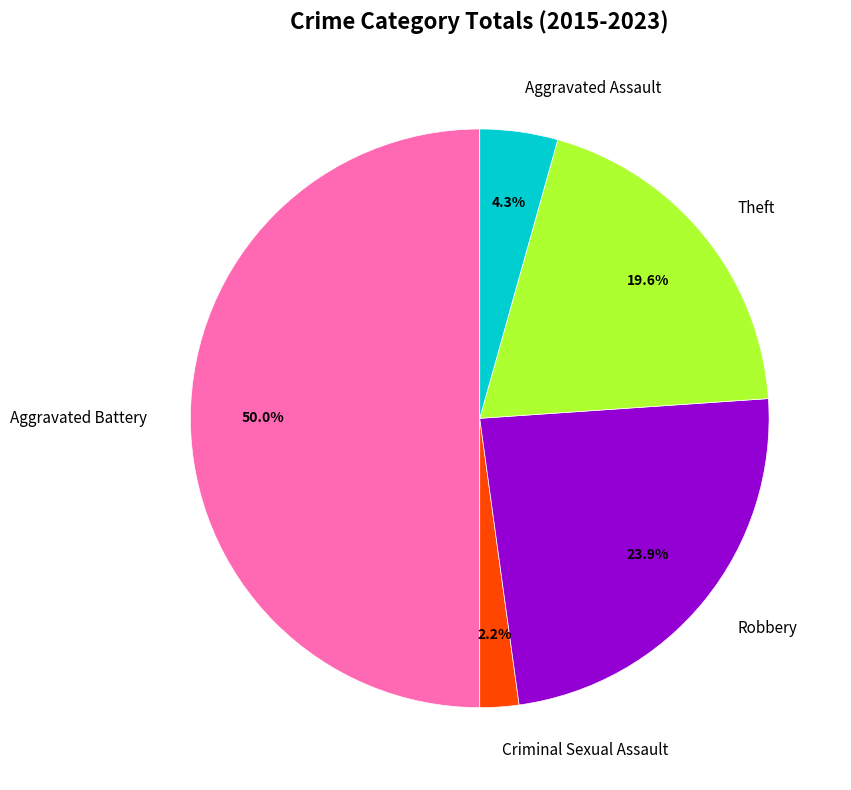

What is the ratio of the value at Criminal Sexual Assault to the value at Robbery?

0.1